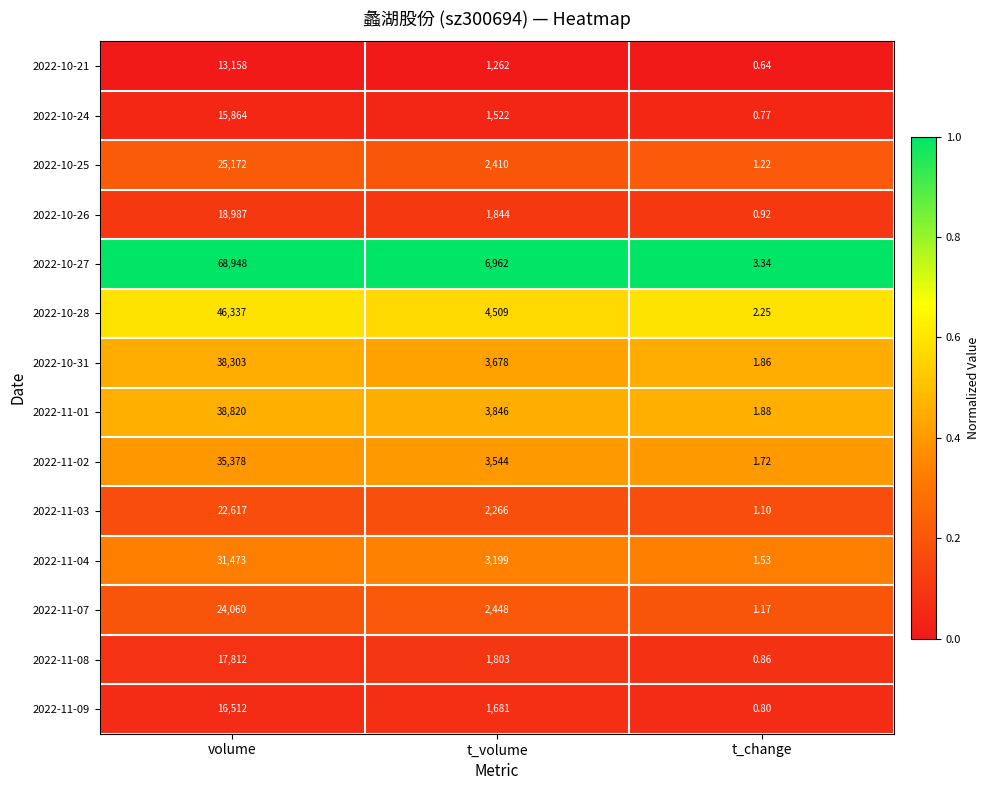

Where is 2022-10-26 nearest to the value 9493?

t_volume